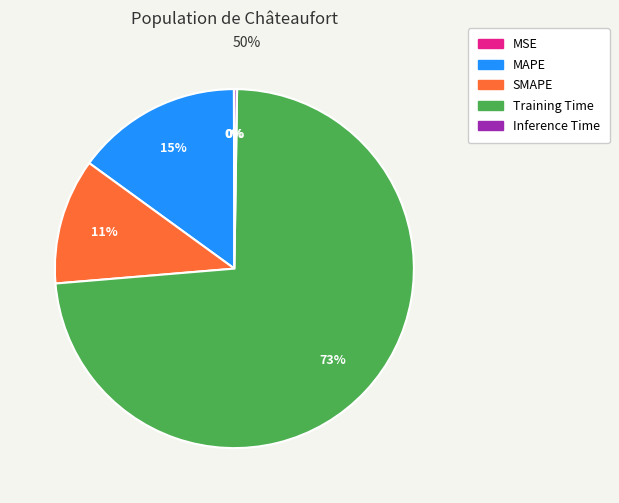

What is the largest slice in the pie chart?

Training Time